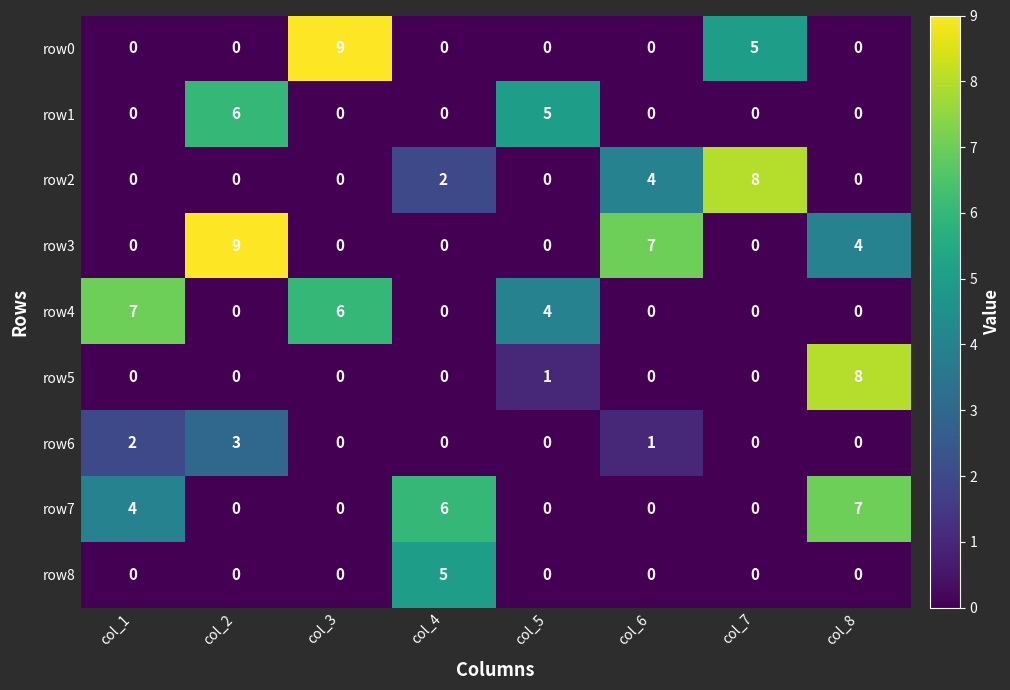

What is the spread (max minus min) of values at col_5?

5